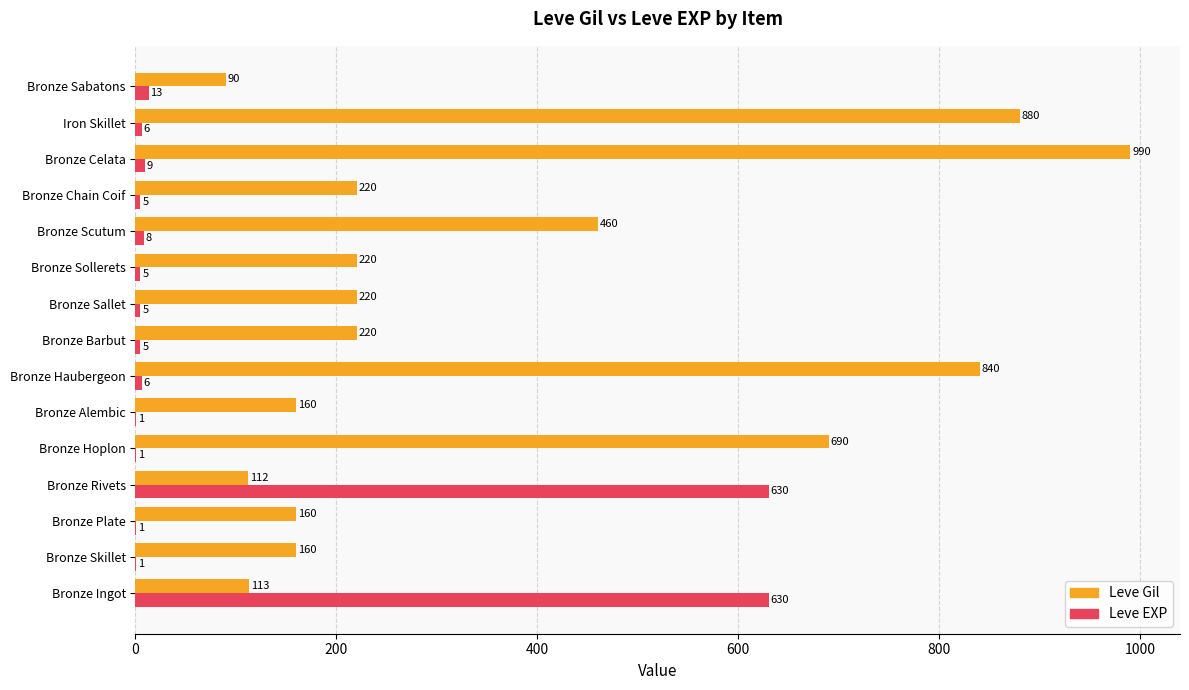

At which category is the sum across all series the highest?

Bronze Celata